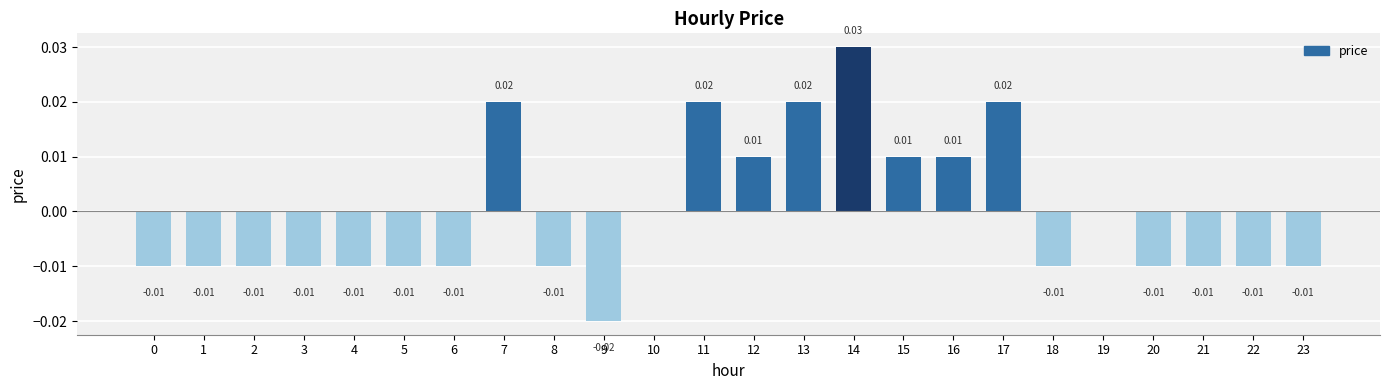

Are the bars grouped side by side (vs. stacked)?

No